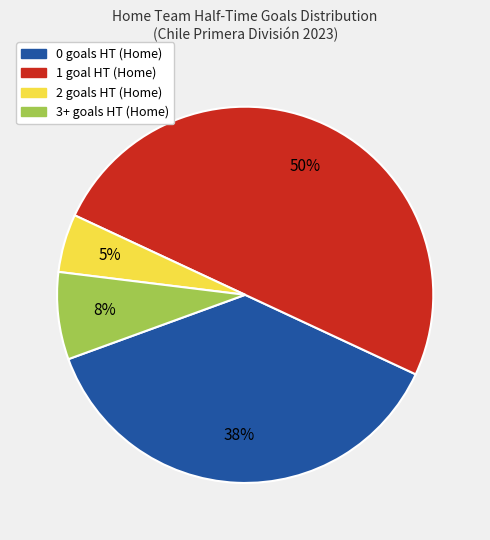

How many segments does this pie chart have?

4